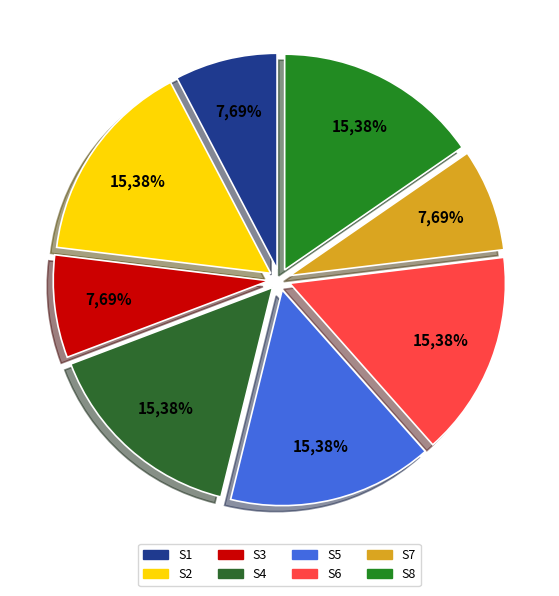

The S8 slice represents 25% of the pie. True or false?

False